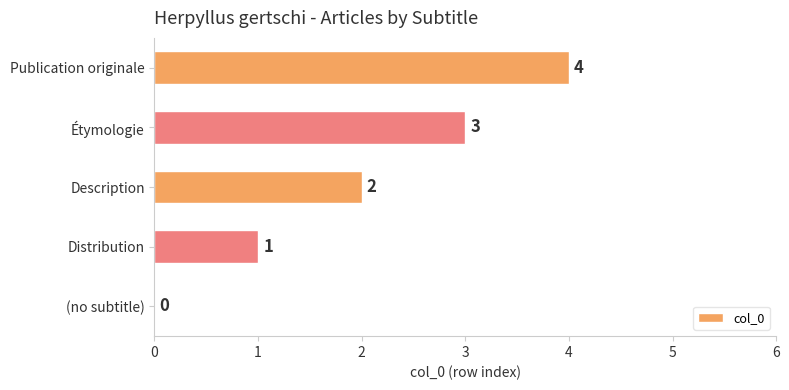

What value does the data have at Étymologie?

3